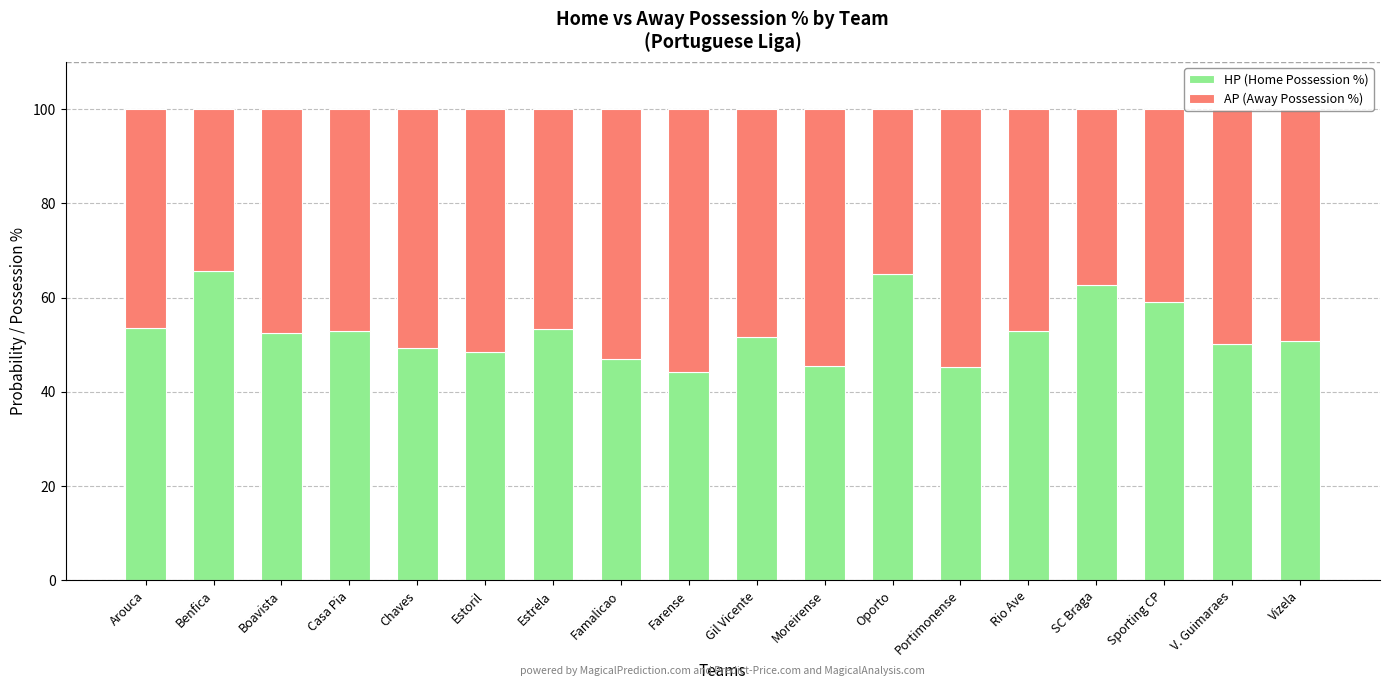

Is it true that HP (Home Possession %) equals 59.1 at Sporting CP?

True